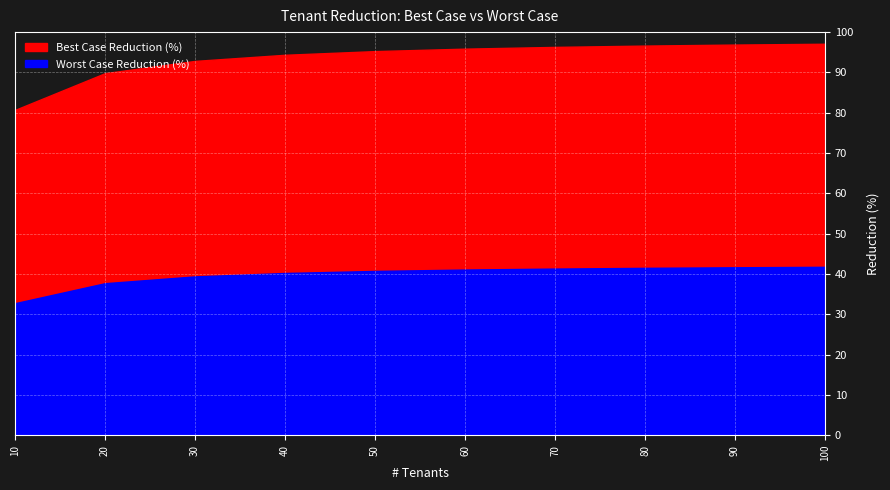

At 10, list the series in order from smallest to largest.

Worst Case Reduction (%), Best Case Reduction (%)